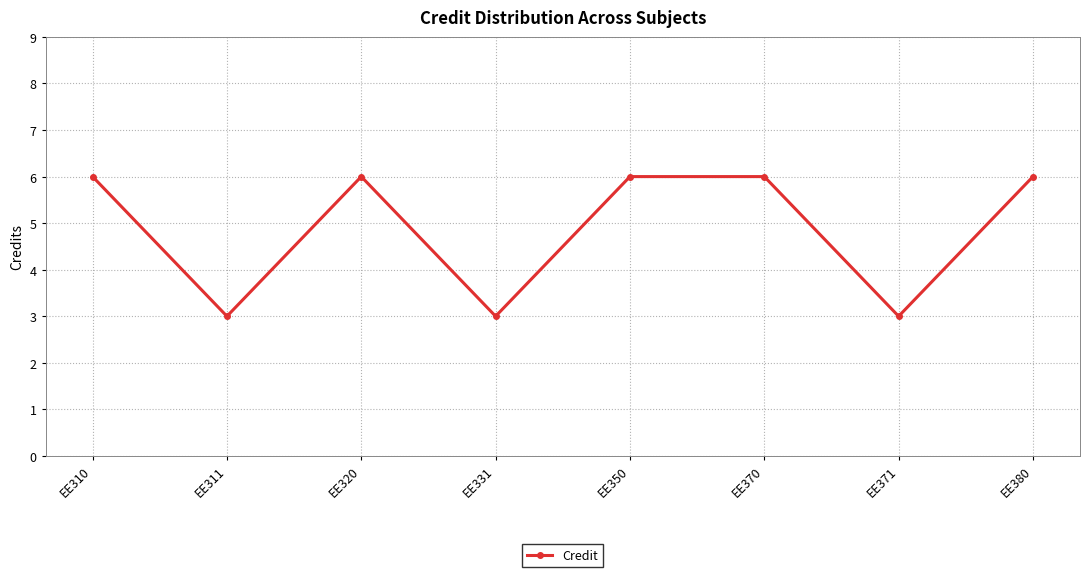

How many data points does each series have?

8